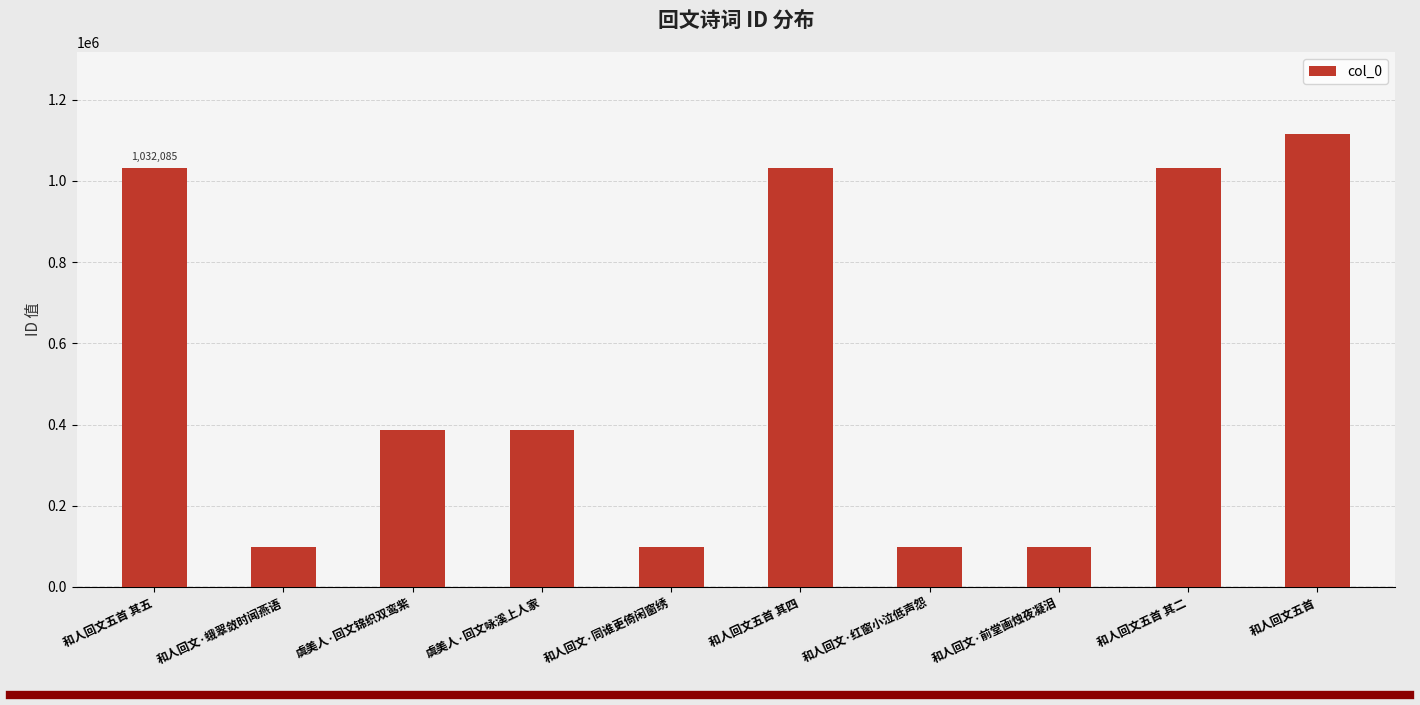

What is the difference between the maximum and minimum values?

1017806